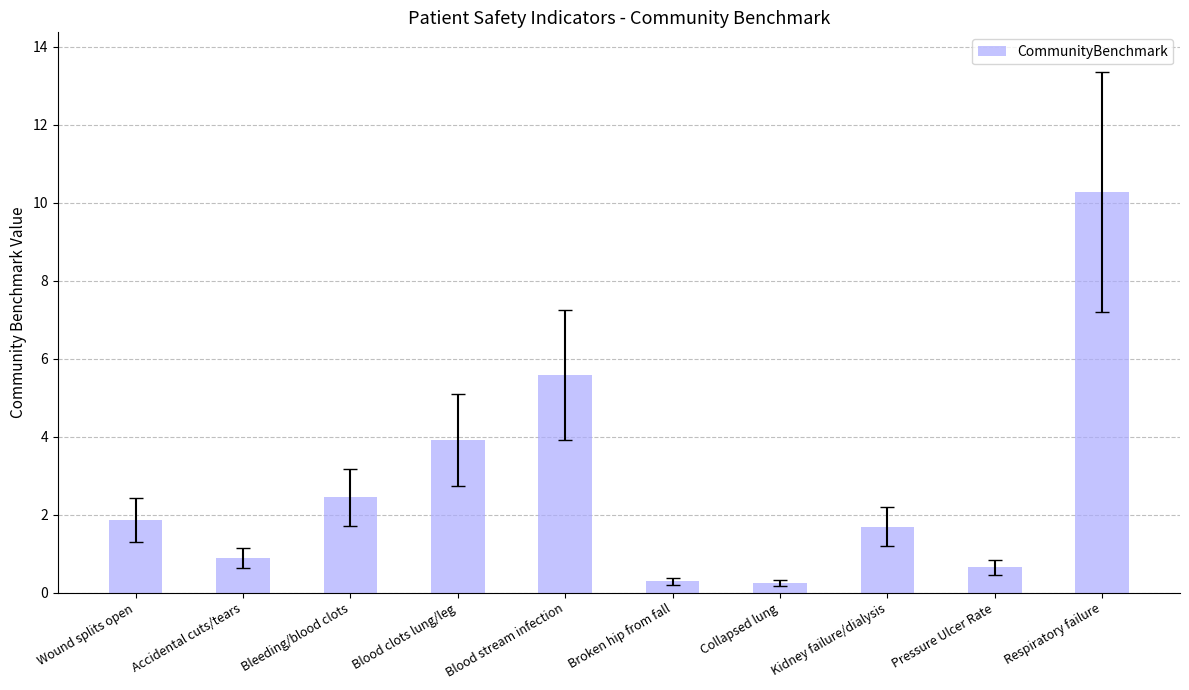

What is the sum of the values at Blood stream infection and Bleeding/blood clots?

8.0